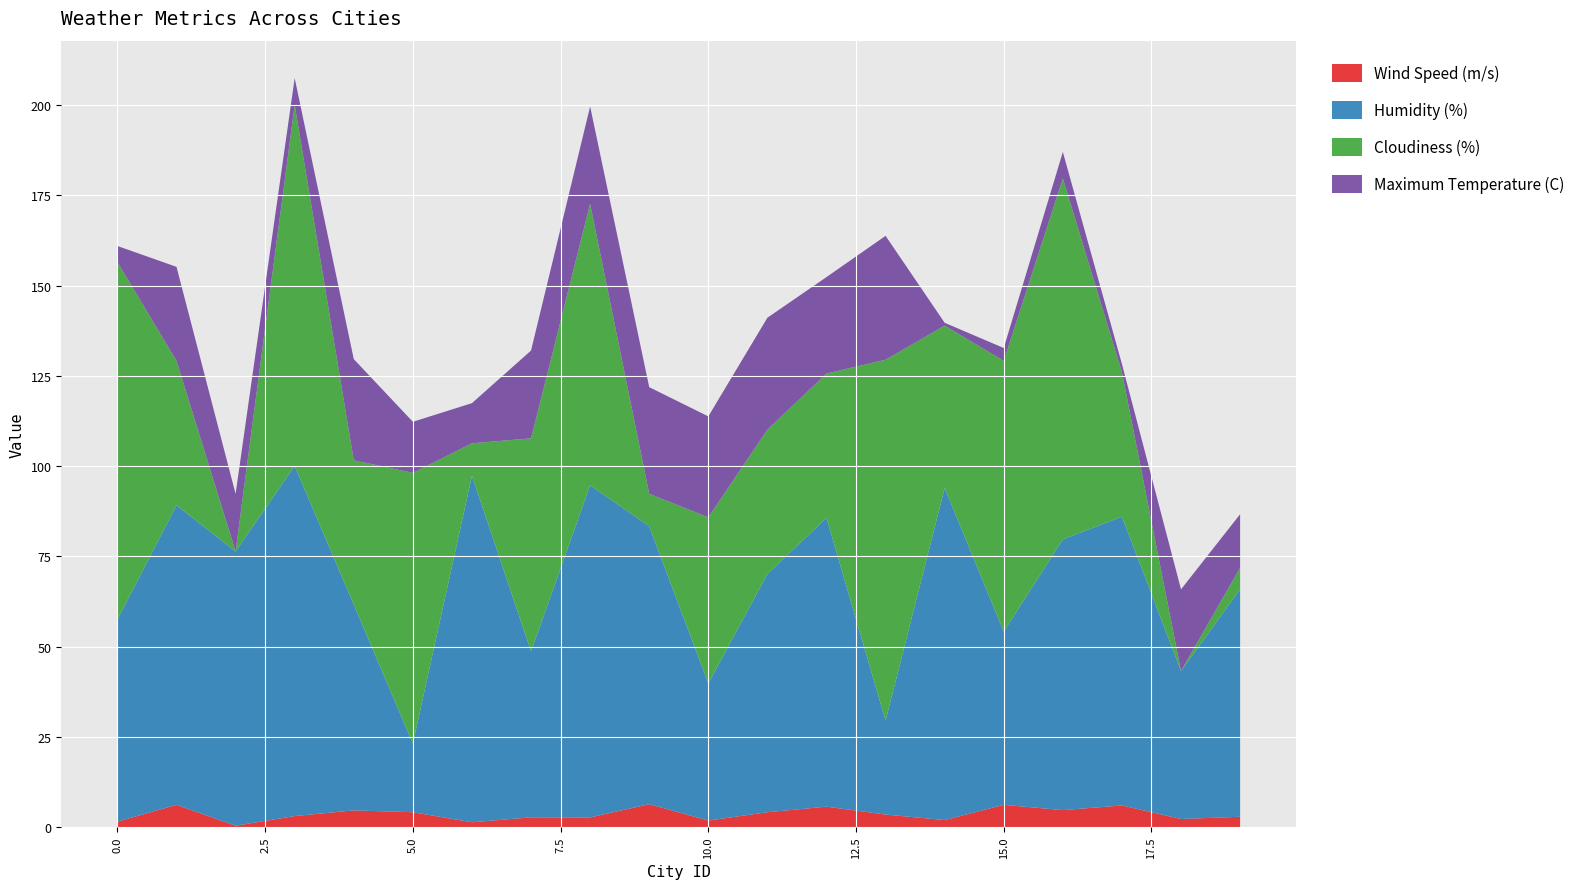

Reading right to left, transcribe all the data shown in this chart.

Wind Speed (m/s): 2.9	2.2	6.0	4.7	6.2	1.9	3.5	5.7	4.1	1.8	6.3	2.7	2.7	1.3	4.1	4.6	3.1	0.4	6.2	1.5
Humidity (%): 63.0	41.0	80.0	75.0	48.0	92.0	26.0	80.0	66.0	38.0	77.0	92.0	46.0	96.0	19.0	57.0	97.0	76.0	83.0	56.0
Cloudiness (%): 6.0	0.0	40.0	100.0	75.0	45.0	100.0	40.0	40.0	46.0	9.0	78.0	59.0	9.0	75.0	40.0	100.0	0.0	40.0	99.0
Maximum Temperature (C): 14.8	22.6	2.3	7.3	3.6	0.8	34.3	26.7	31.0	28.0	29.5	27.0	24.3	11.1	14.2	28.0	7.5	15.9	26.1	4.5